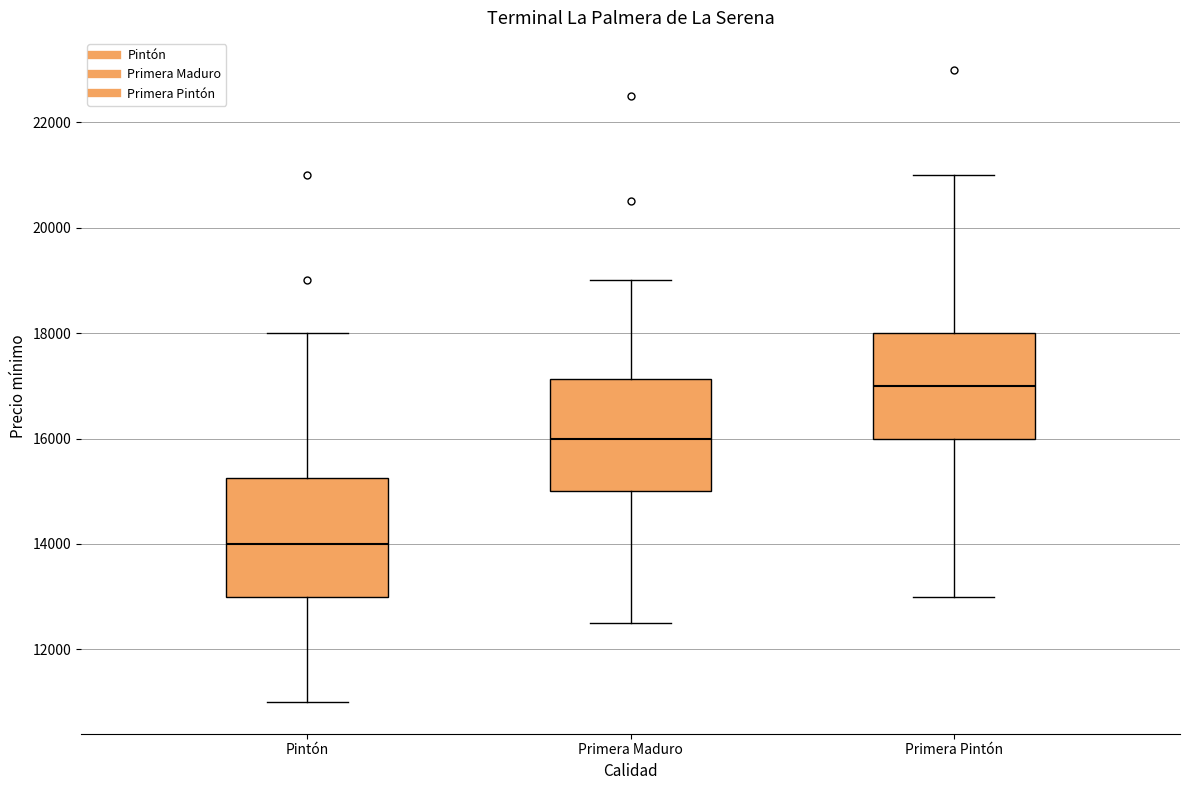

Where does the upper whisker of the box for Primera Pintón end on the y-axis? The values are not printed on the chart, so give them approximately, as read against the axis.

21000